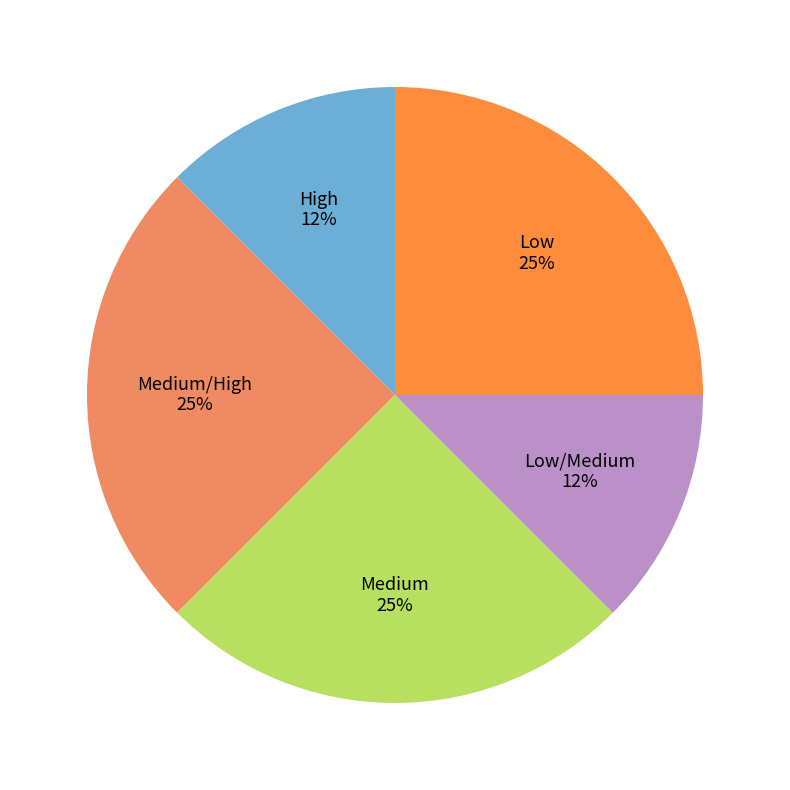

True or false: Low/Medium accounts for 2% of the total.

False